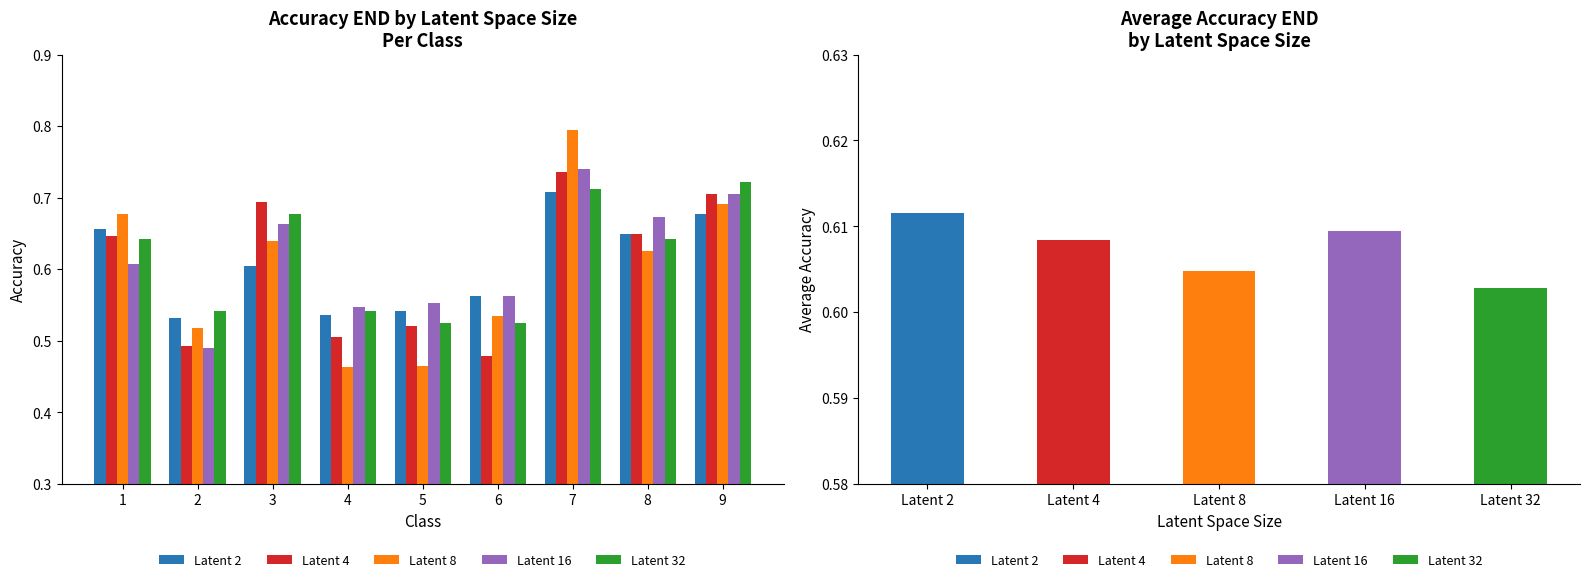

Does the chart contain stacked bars?

No